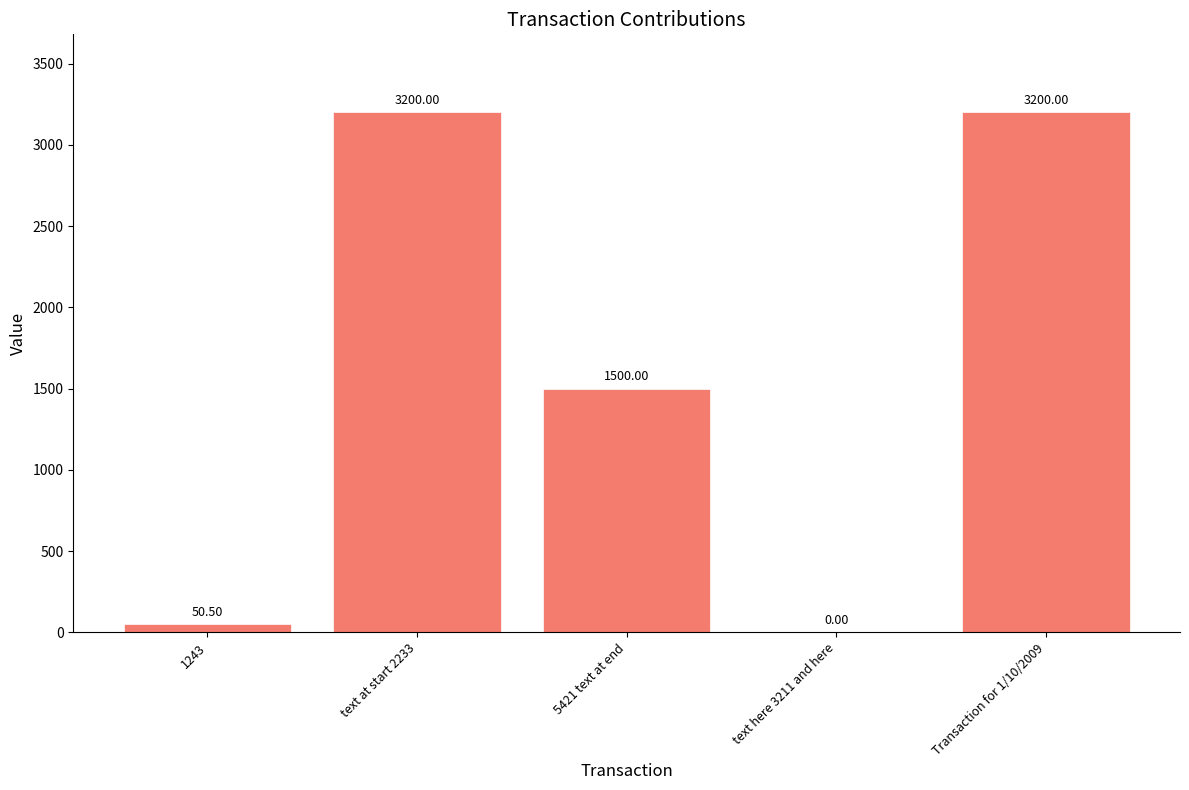

Reading right to left, list all the values displayed in this chart.

Transaction for 1/10/2009=3200.0	text here 3211 and here=0.0	5421 text at end=1500.0	text at start 2233=3200.0	1243=50.5